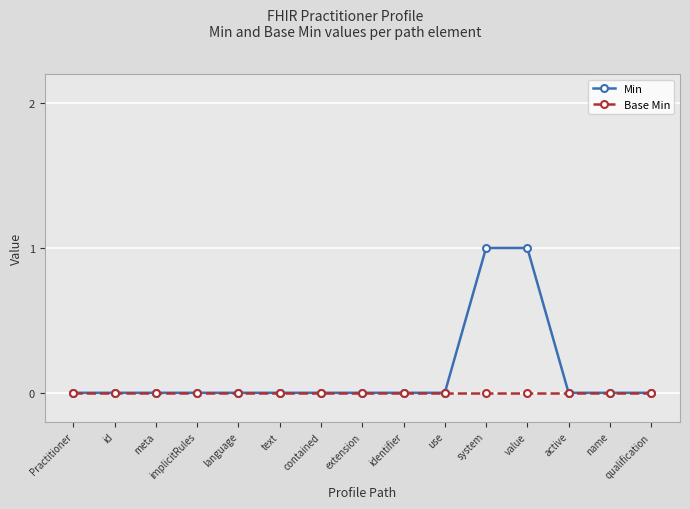

Count the Min values in the range 0 to 1.

15